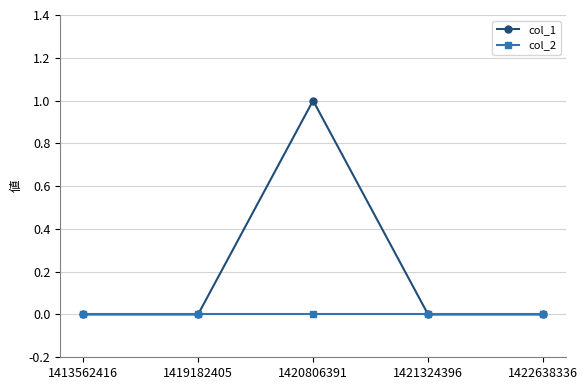

What are all the series names shown in the legend?

col_1, col_2